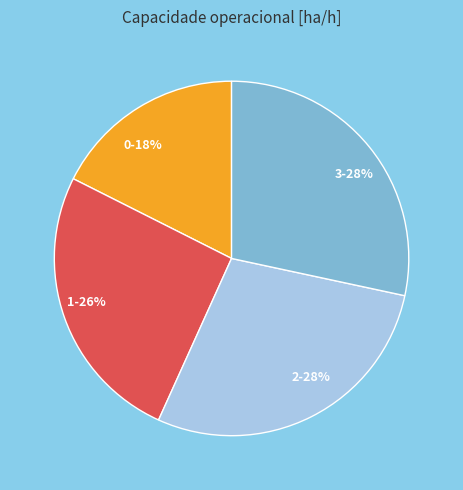

Is 0 the majority of the pie?

No